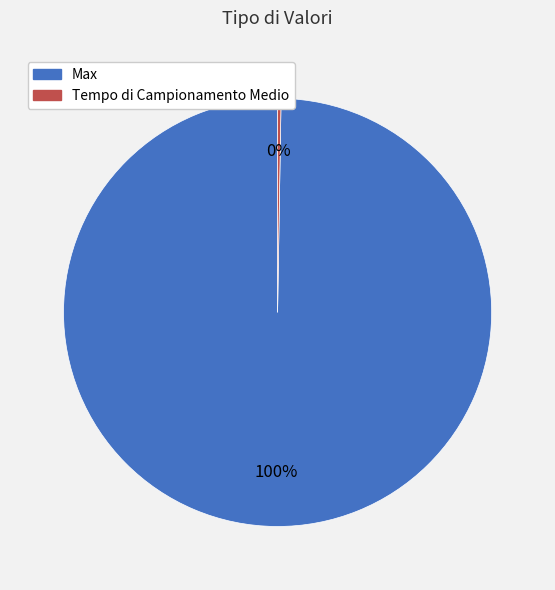

To the nearest percent, what is the average slice percentage?

50%